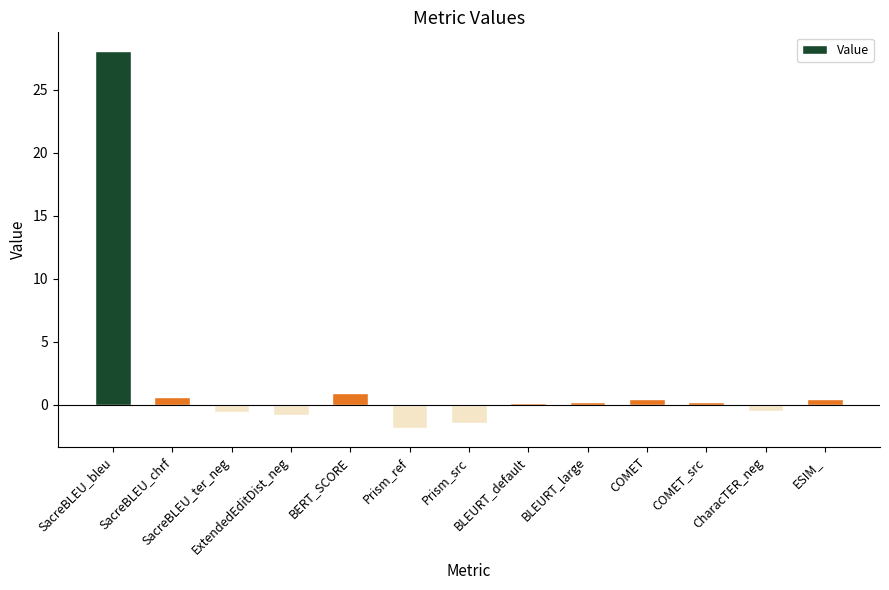

Where is the data nearest to the value 13?

BERT_SCORE